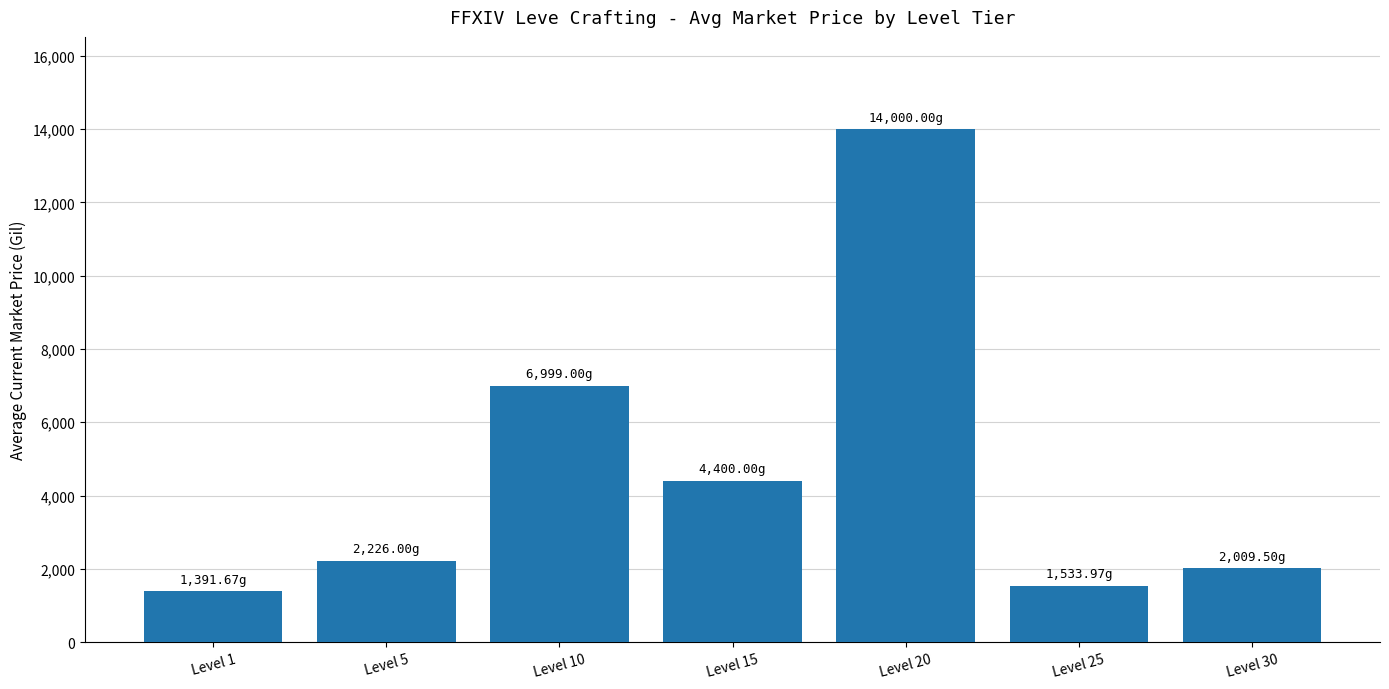

List the labels in order of value, smallest first.

Level 1, Level 25, Level 30, Level 5, Level 15, Level 10, Level 20